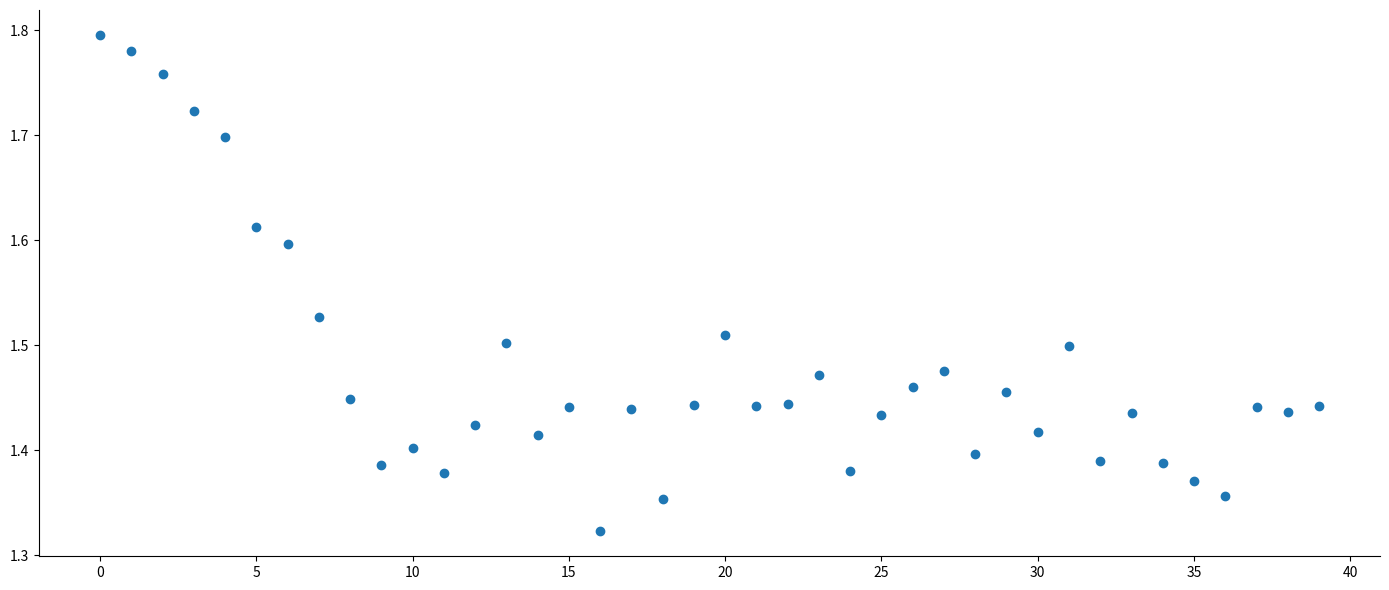

What is the range of Y values (max minus min)?

0.5